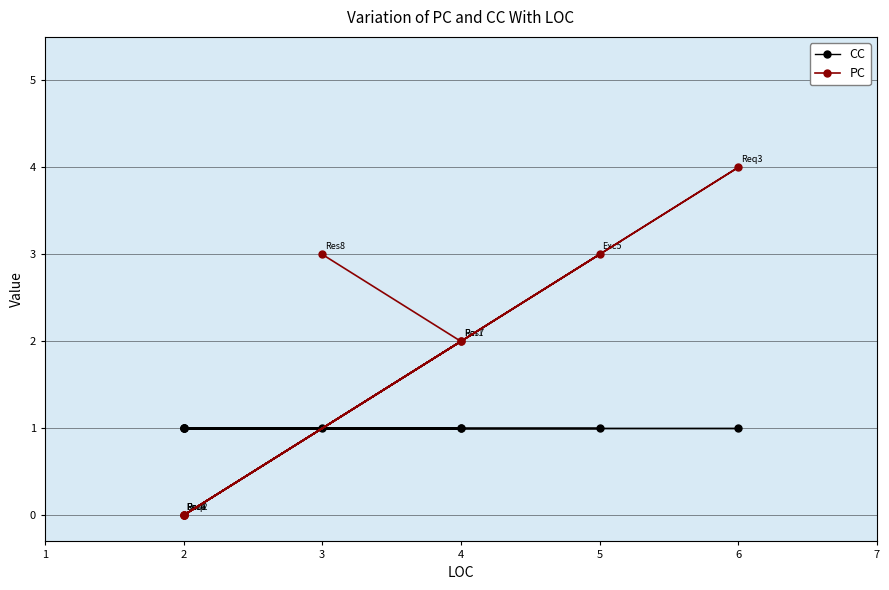

Between 5 and 2, which series saw the biggest shift?

PC